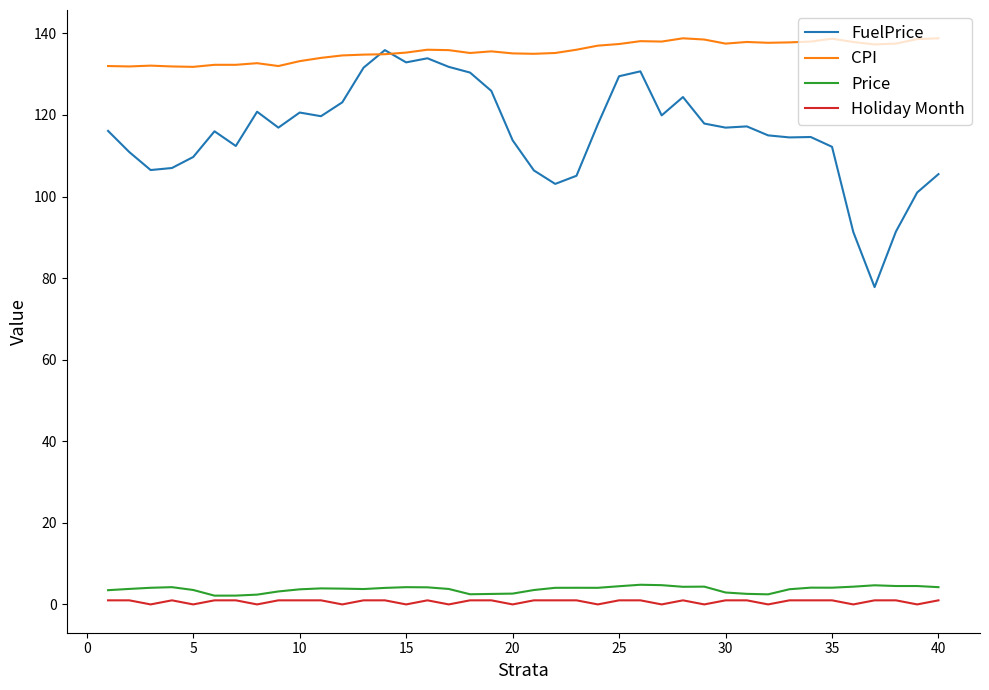

True or false: CPI and Price cross at least once.

False